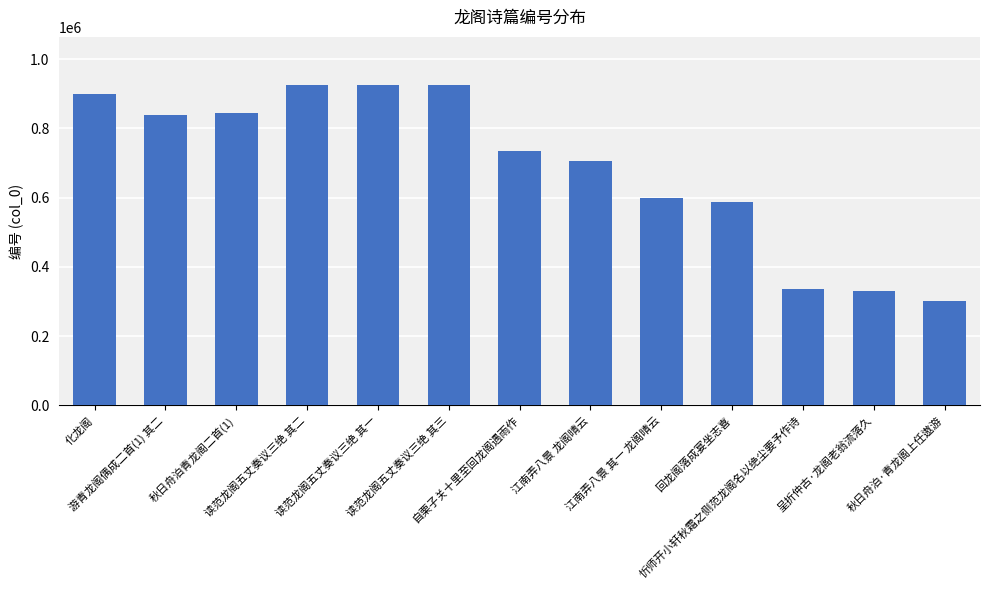

What is the greatest value displayed?

925163